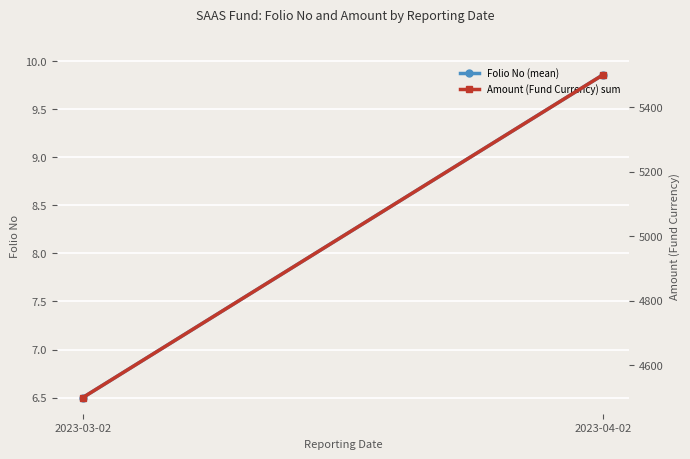

Is the value of Amount (Fund Currency) sum at 2023-04-02 greater than the value of Folio No (mean) at 2023-04-02?

Yes